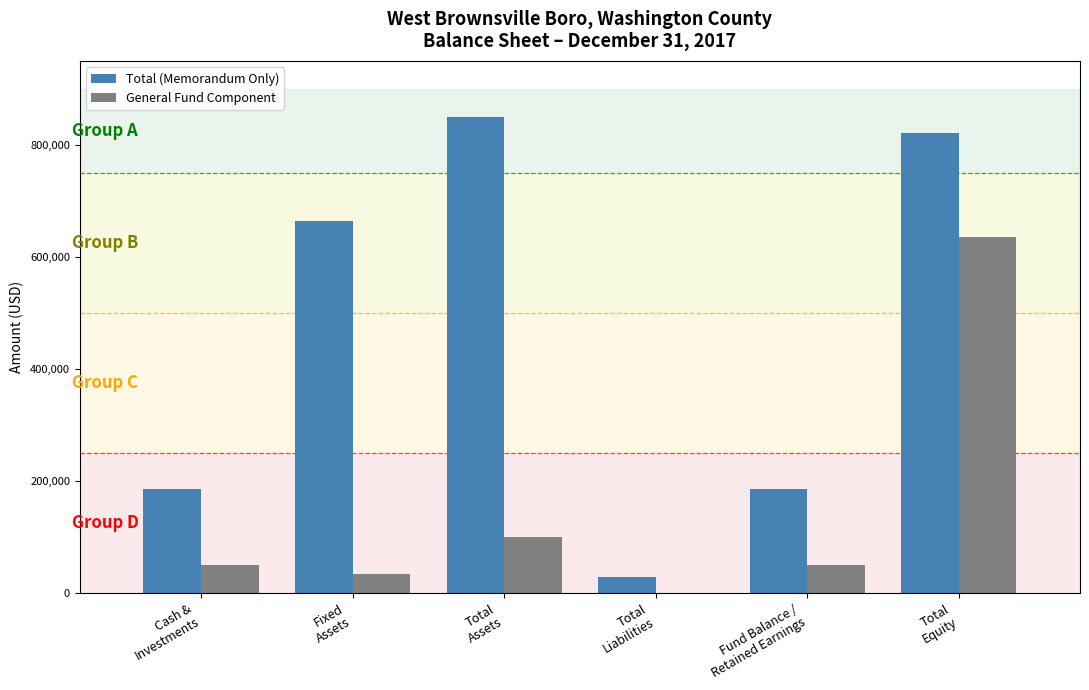

What are all the series names shown in the legend?

Total (Memorandum Only), General Fund Component